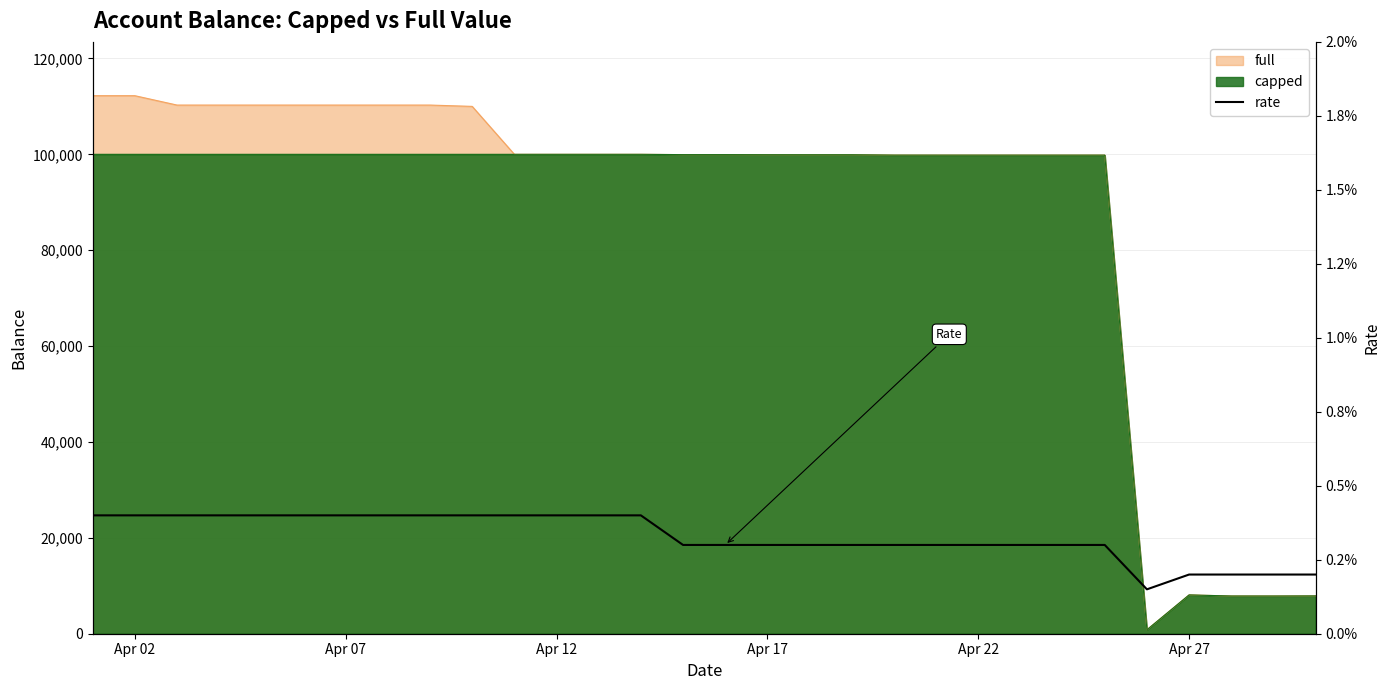

Which category has the highest value across all series?

Apr 02